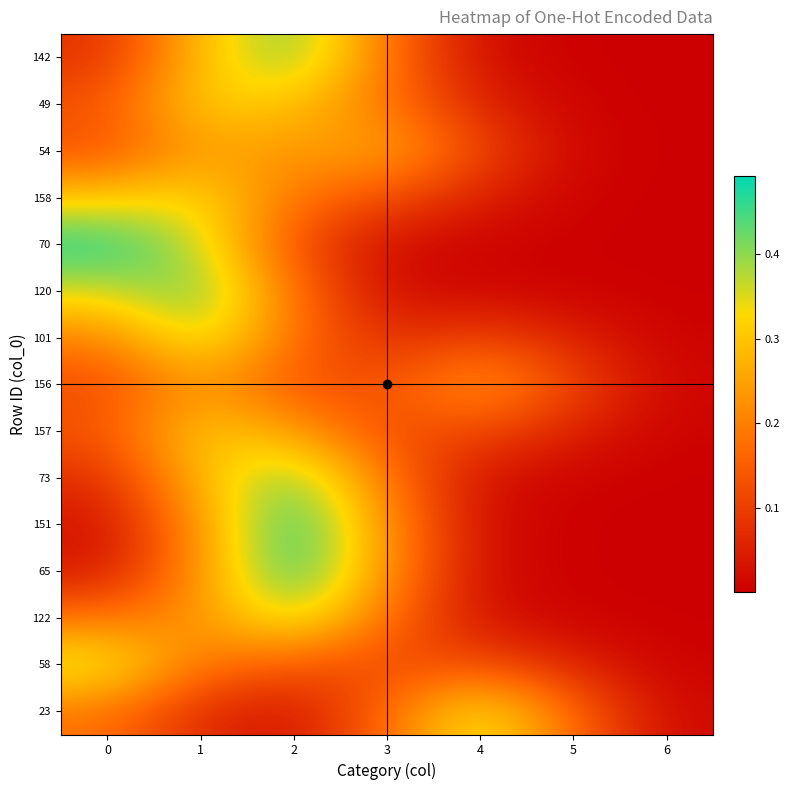

At which category is the sum across all series the highest?

1